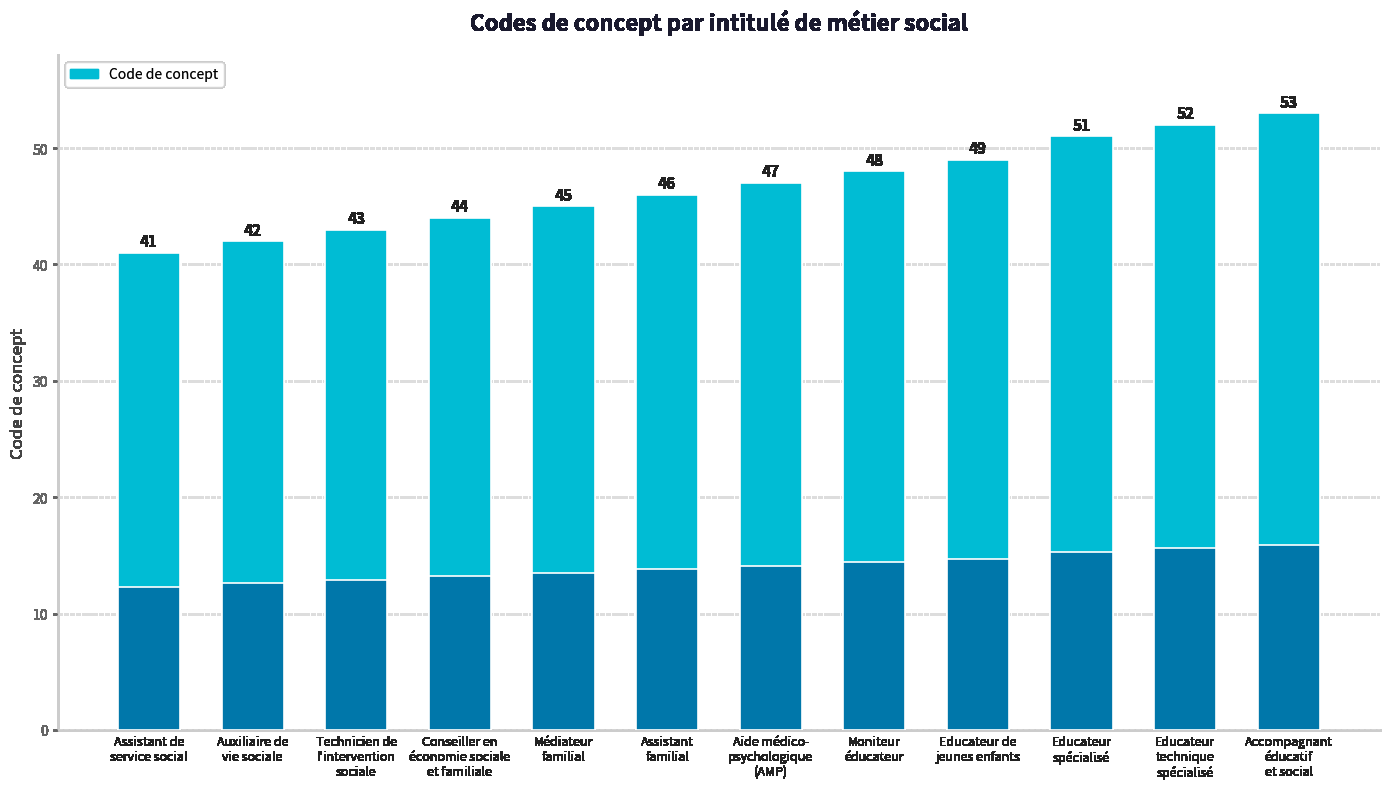

Rank the categories by value from highest to lowest.

Accompagnant
éducatif
et social, Educateur
technique
spécialisé, Educateur
spécialisé, Educateur de
jeunes enfants, Moniteur
éducateur, Aide médico-
psychologique
(AMP), Assistant
familial, Médiateur
familial, Conseiller en
économie sociale
et familiale, Technicien de
l'intervention
sociale, Auxiliaire de
vie sociale, Assistant de
service social